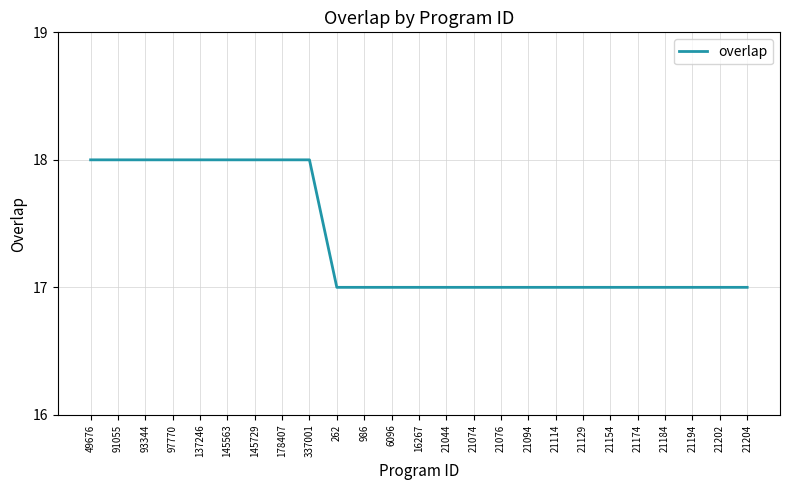

What is the smallest value displayed?

17